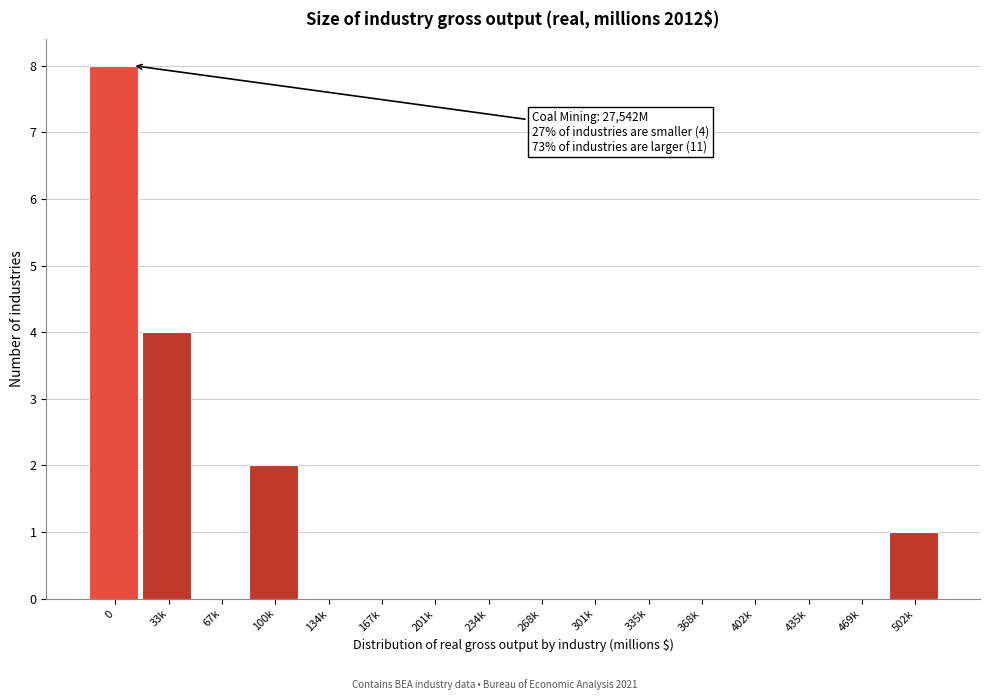

Reading left to right, what are all the values shown in this chart?

0=8	33k=4	67k=0	100k=2	134k=0	167k=0	201k=0	234k=0	268k=0	301k=0	335k=0	368k=0	402k=0	435k=0	469k=0	502k=1